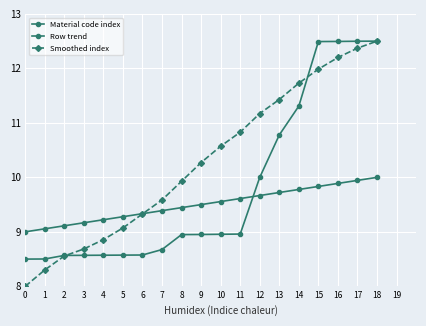

How many data points in Smoothed index are less than 10?

9